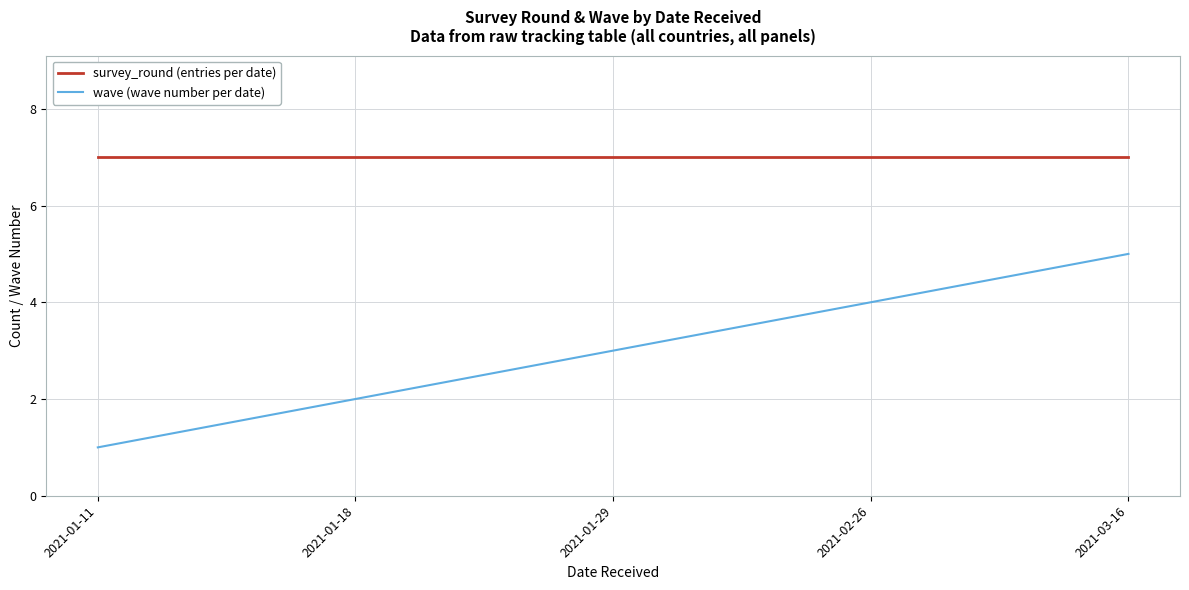

Rank the categories by wave (wave number per date) value from highest to lowest.

2021-03-16, 2021-02-26, 2021-01-29, 2021-01-18, 2021-01-11